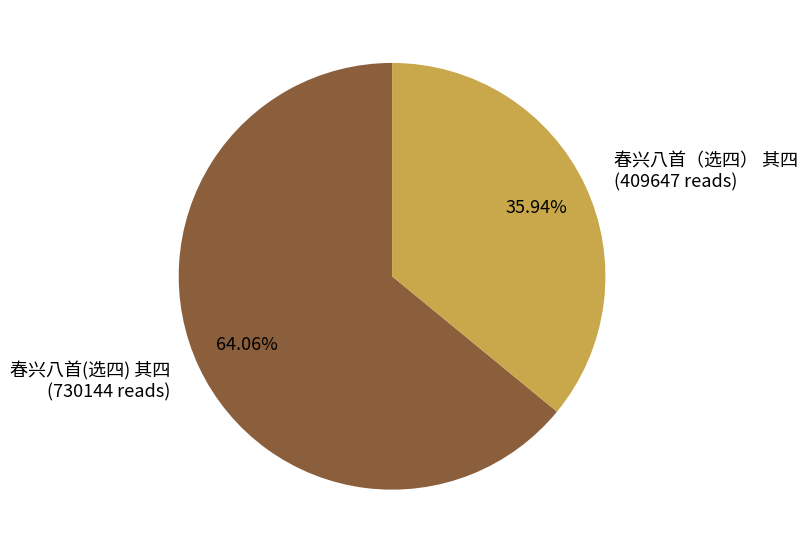

What is the smallest slice in the pie chart?

春兴八首（选四） 其四